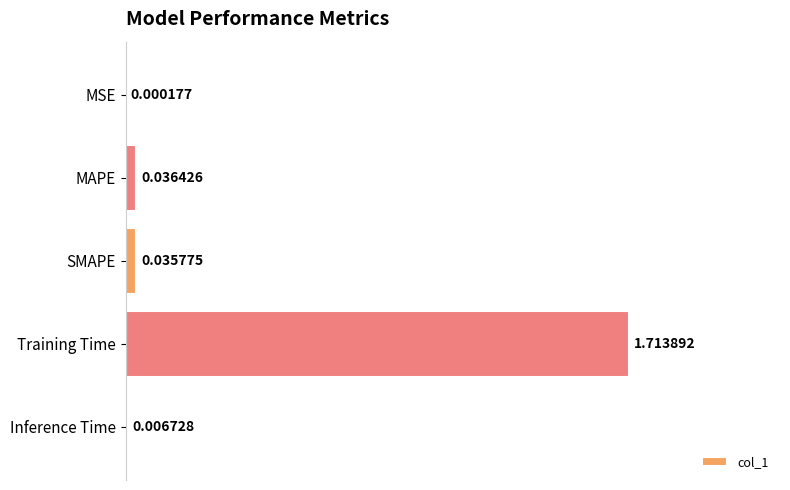

What is the sum of all values?

1.8